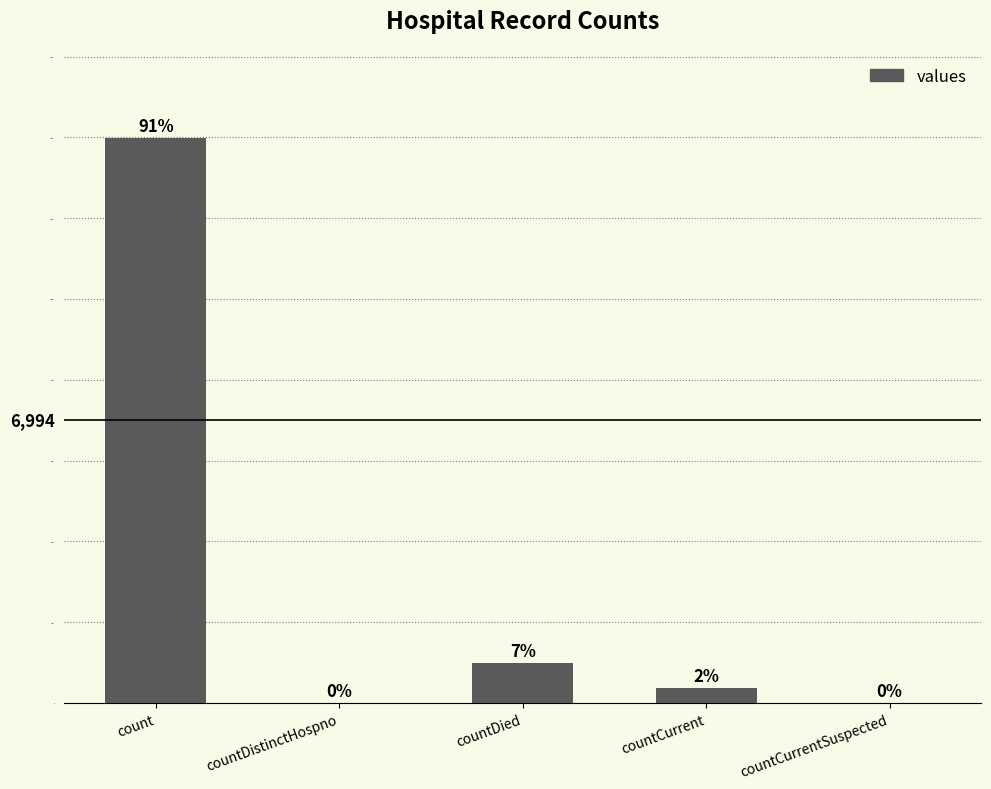

What position from the left is countDistinctHospno?

2